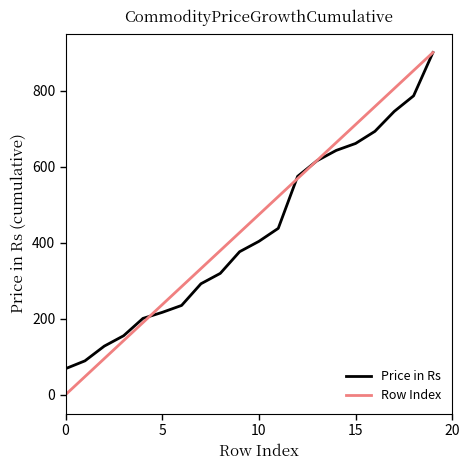

What is the minimum value for Price in Rs?

68.4